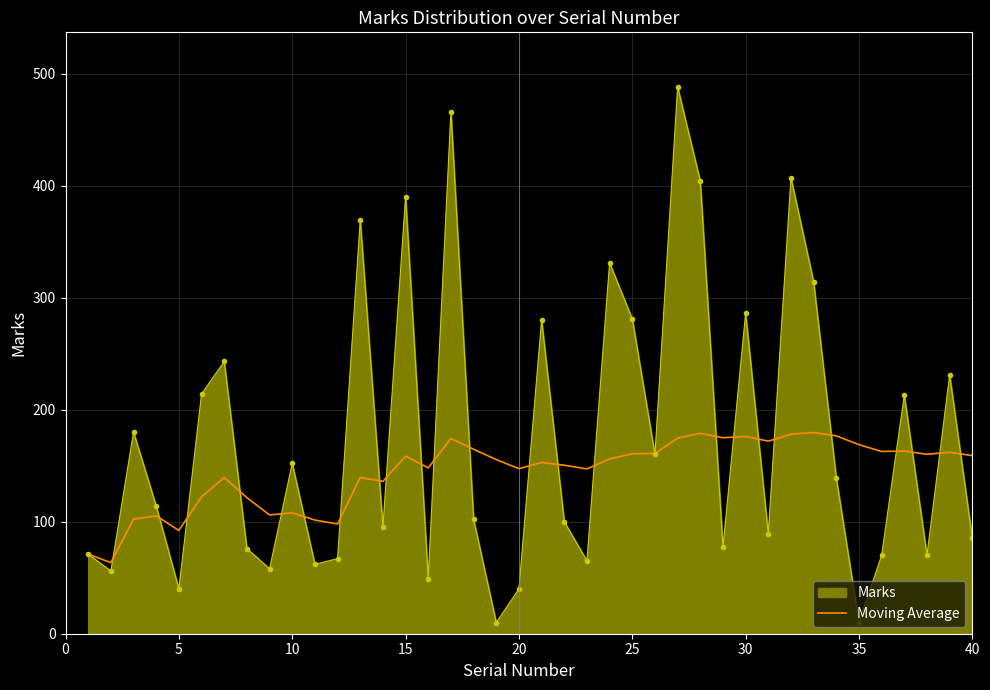

Which series has the largest total across all categories?

Marks